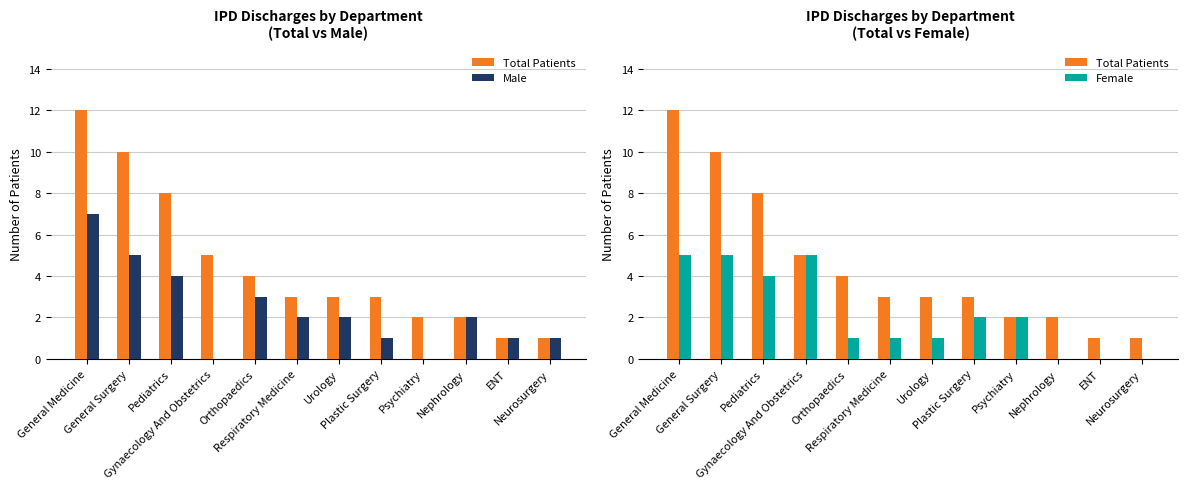

At how many categories does at least one series exceed 4?

4